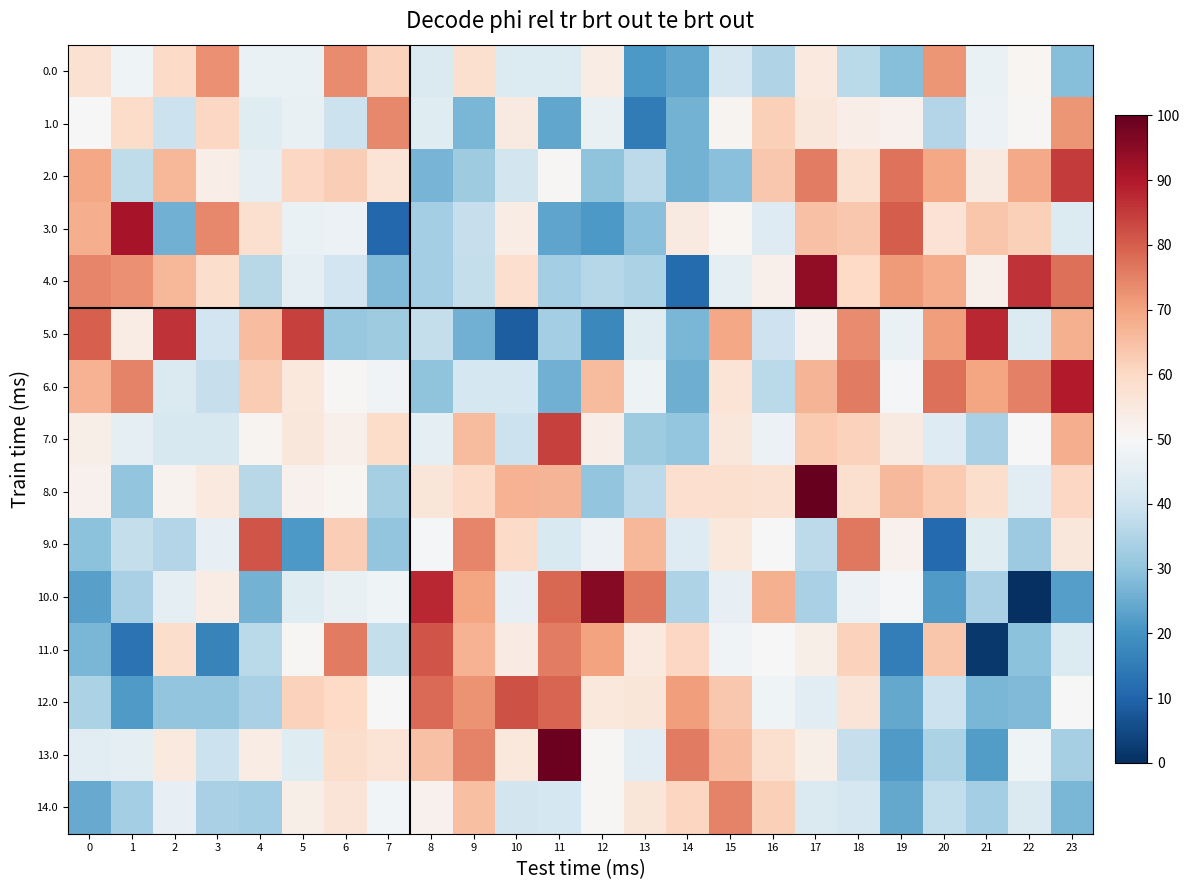

Rank the series by their maximum value, from lowest to highest.

0.0, 1.0, 14.0, 11.0, 9.0, 12.0, 7.0, 2.0, 5.0, 6.0, 3.0, 4.0, 10.0, 13.0, 8.0